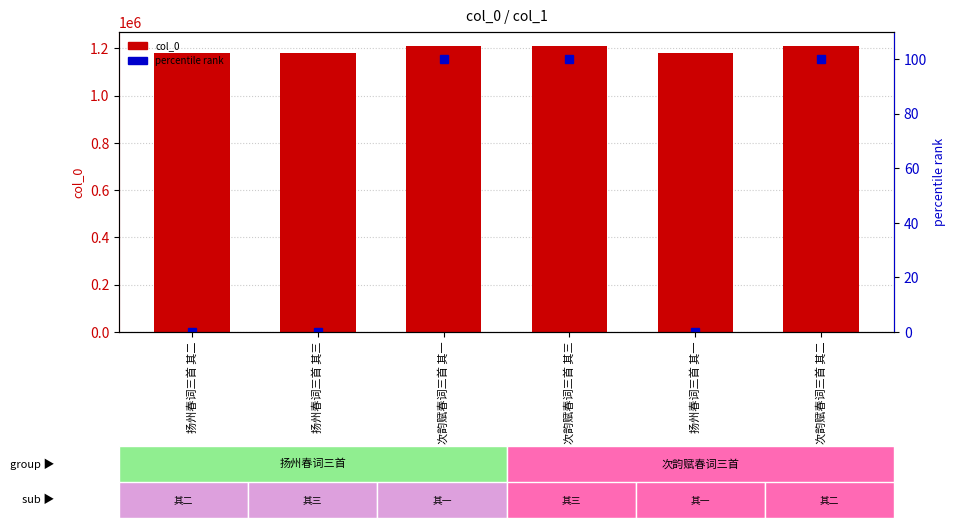

What is the difference between the highest and lowest values at 次韵赋春词三首 其三?

1208607.0